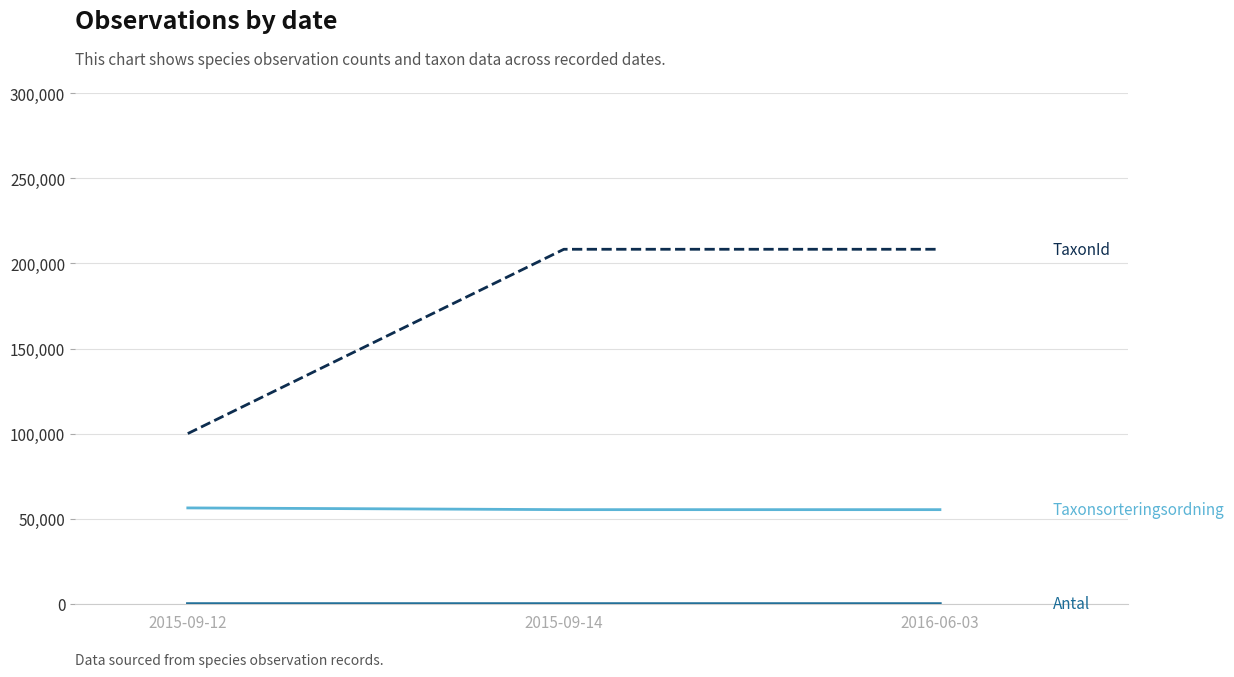

What is the maximum value shown in the chart?

208257